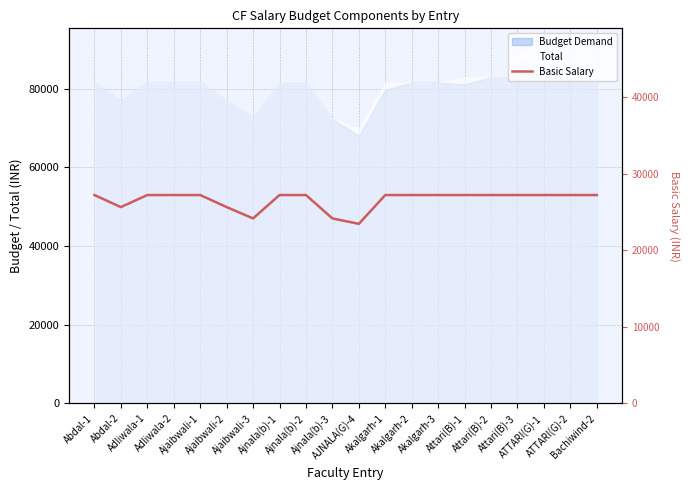

Rank the categories by value from highest to lowest.

Abdal-1, Adliwala-1, Adliwala-2, Ajaibwali-1, Ajnala(b)-1, Ajnala(b)-2, Akalgarh-1, Akalgarh-2, Akalgarh-3, Attari(B)-1, Attari(B)-2, Attari(B)-3, ATTARI(G)-1, ATTARI(G)-2, Bachiwind-2, Abdal-2, Ajaibwali-2, Ajaibwali-3, Ajnala(b)-3, AJNALA(G)-4